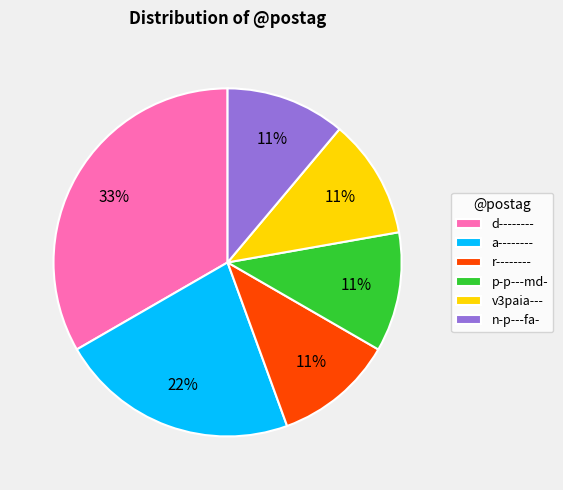

Between d-------- and a--------, which is larger?

d--------